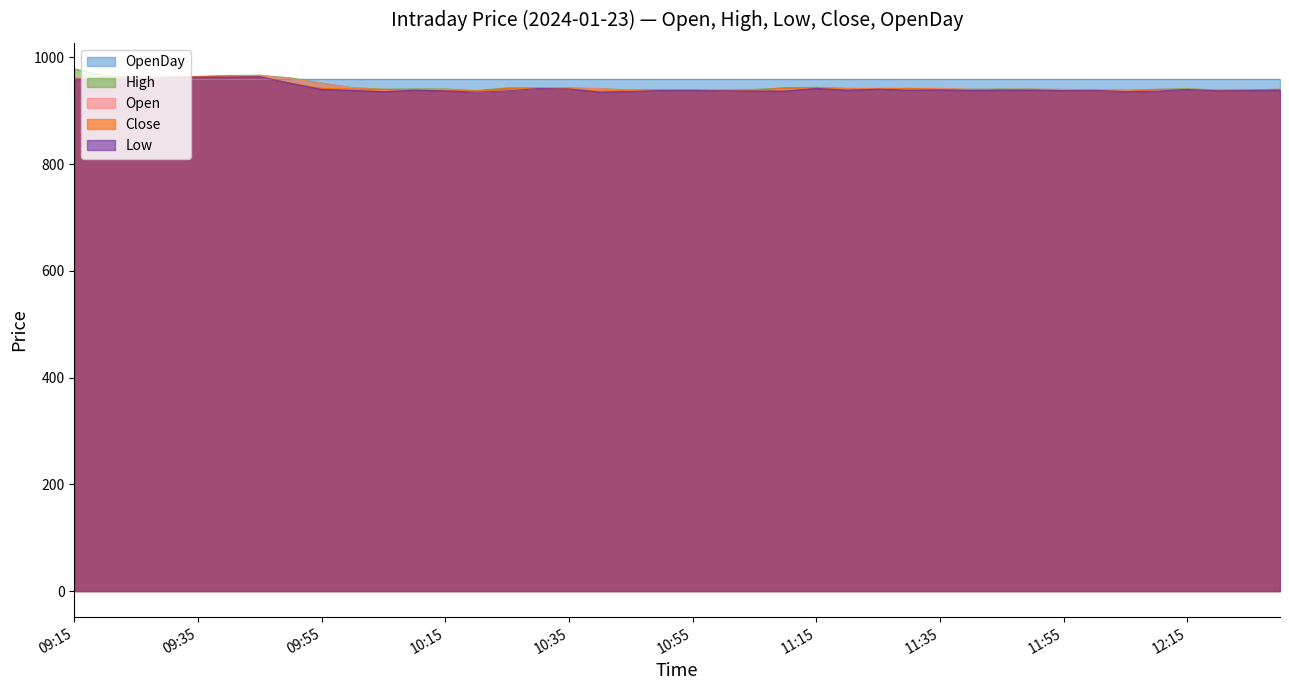

Is it true that Low equals 1647.1 at 10:55?

False